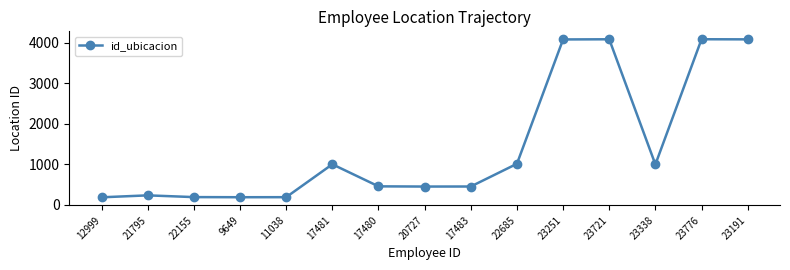

What is the maximum value shown in the chart?

4089